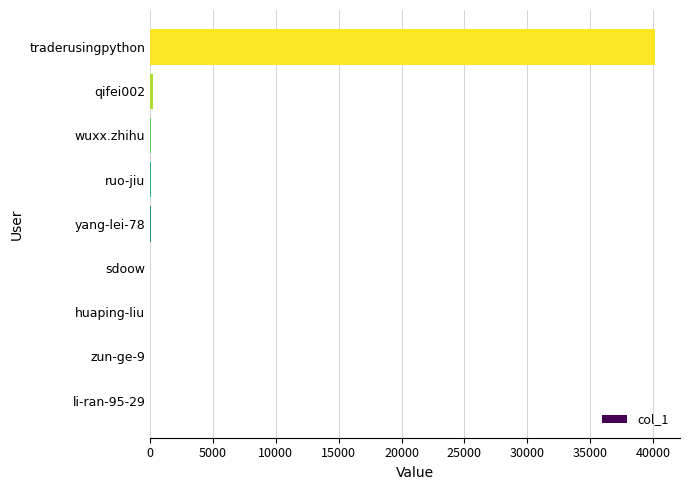

What is the sum of all values?

40459